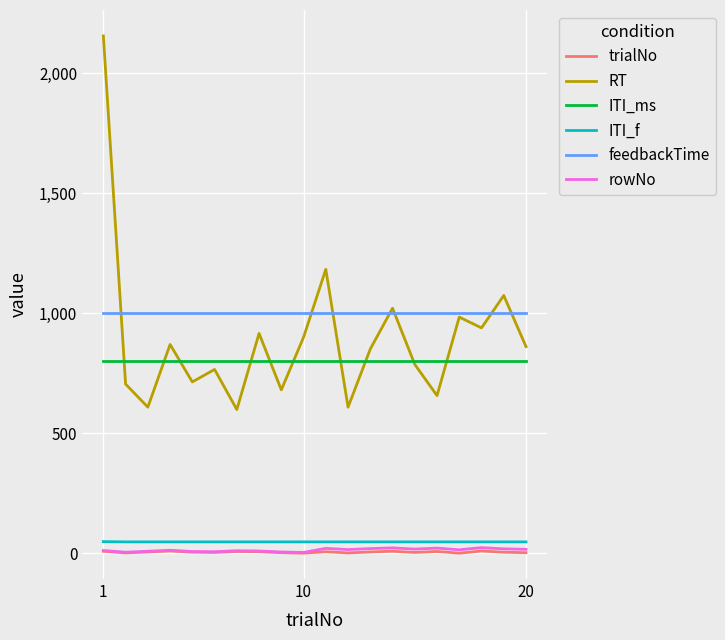

Which series has the largest total across all categories?

feedbackTime